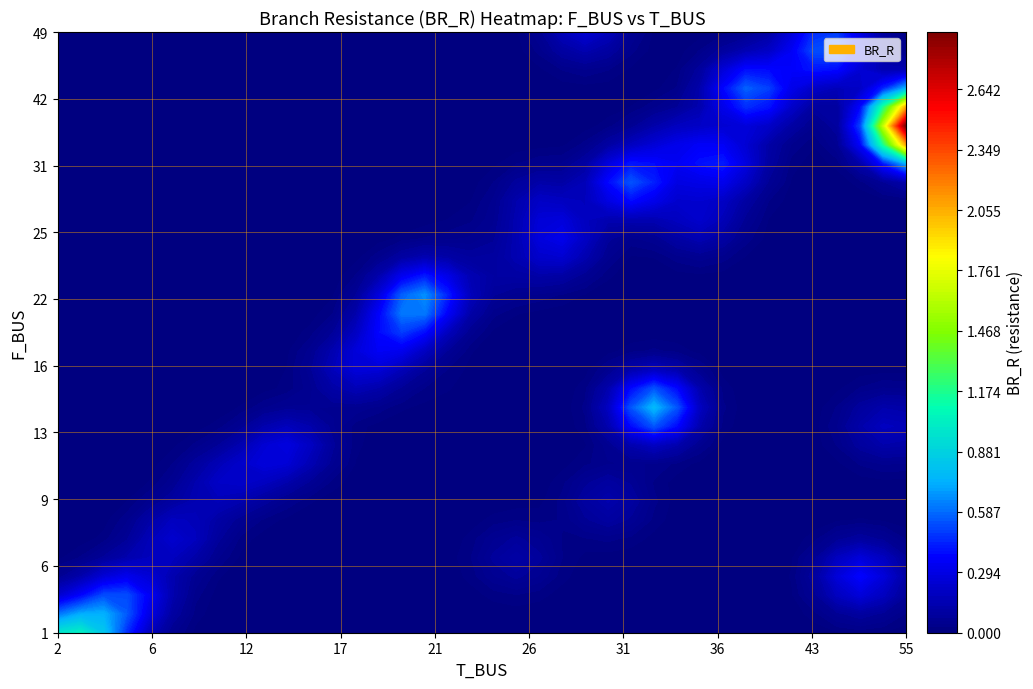

True or false: 42 has a value of 0.0 at 3.

True